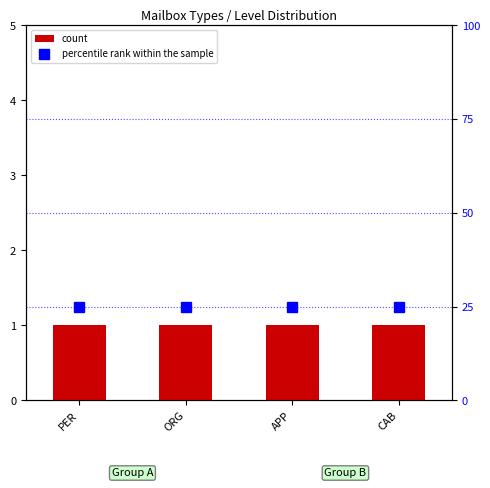

Where is count nearest to the value 1?

PER